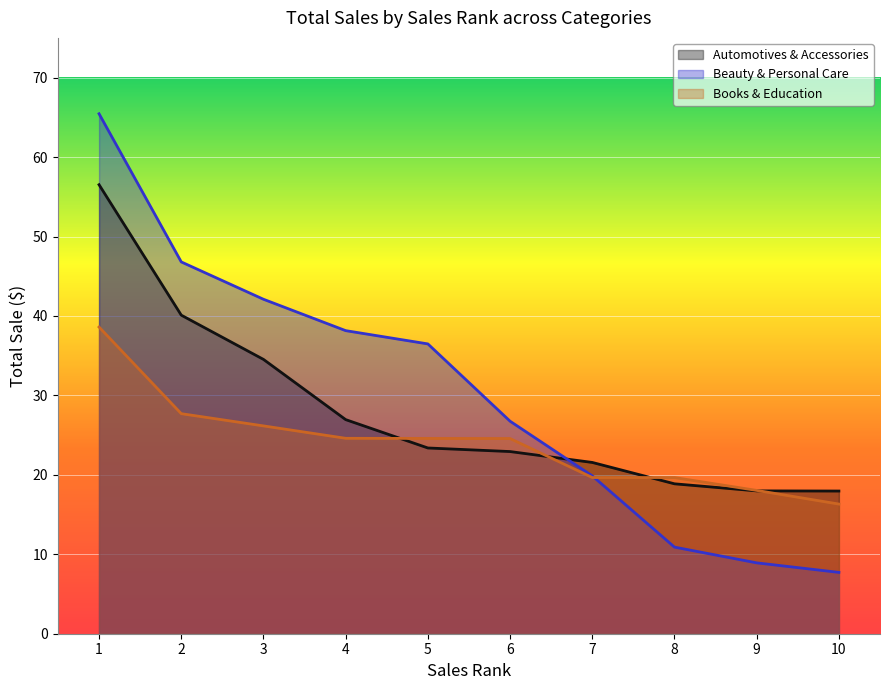

What value does the Automotives & Accessories series have at 8?

18.9